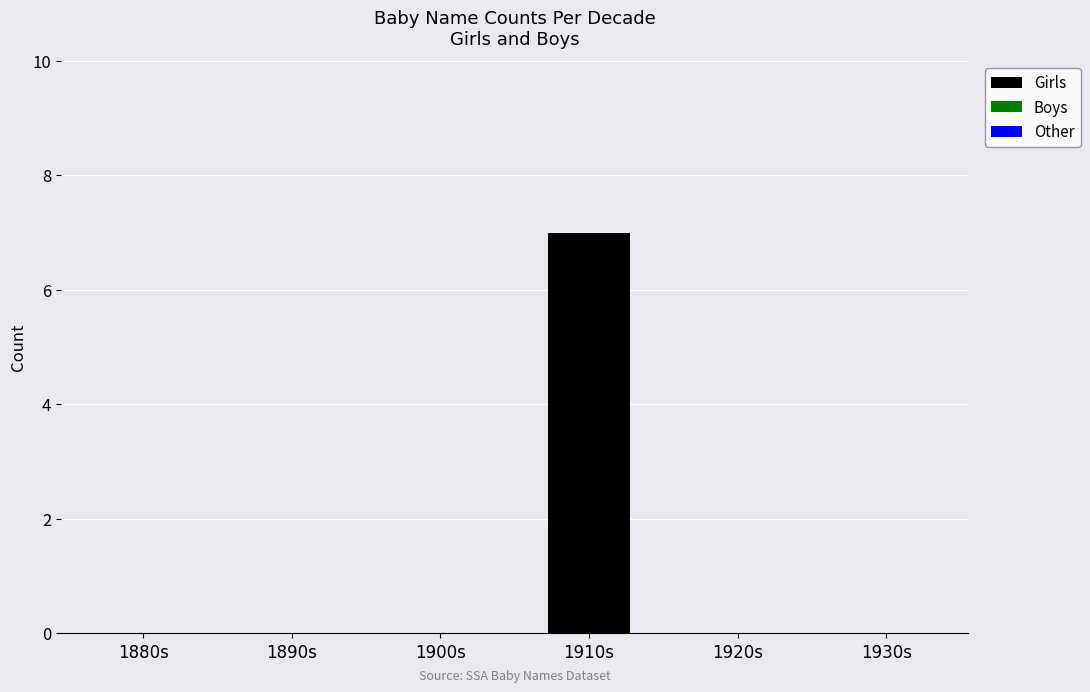

Which label corresponds to the largest value in the chart?

1910s